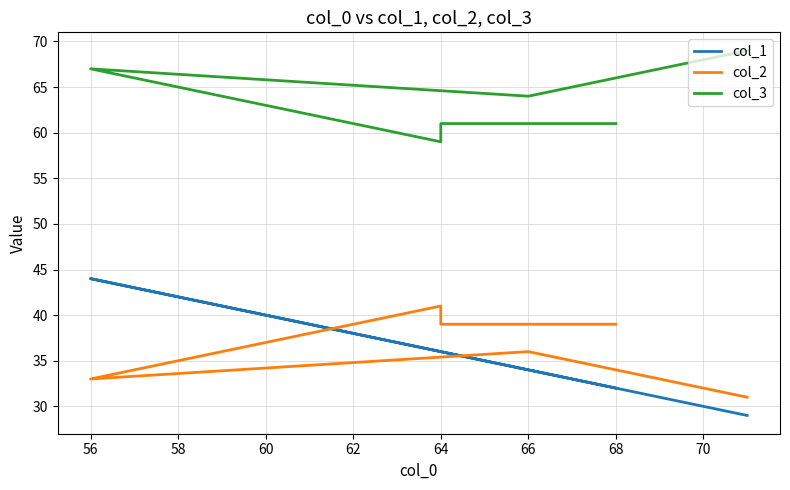

True or false: col_2 and col_3 intersect in this chart.

False